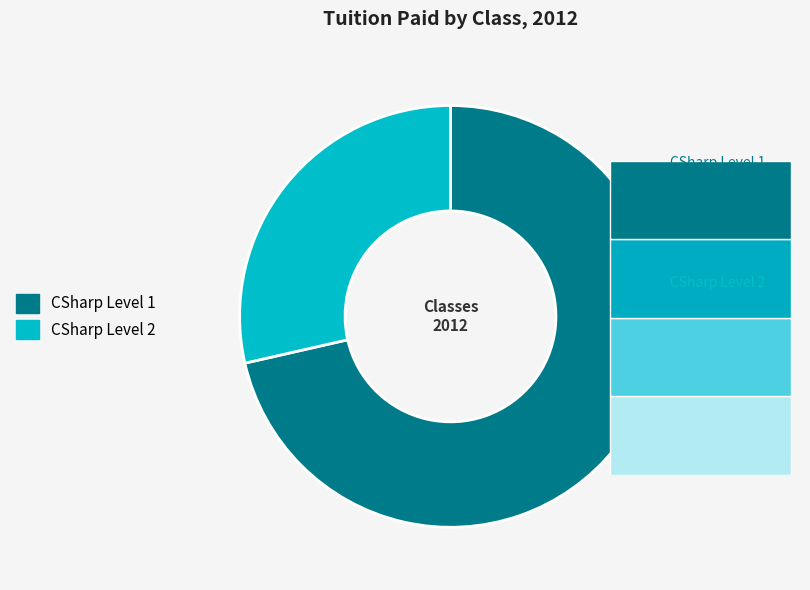

Do CSharp Level 2 and CSharp Level 1 together represent more than half of the pie?

Yes